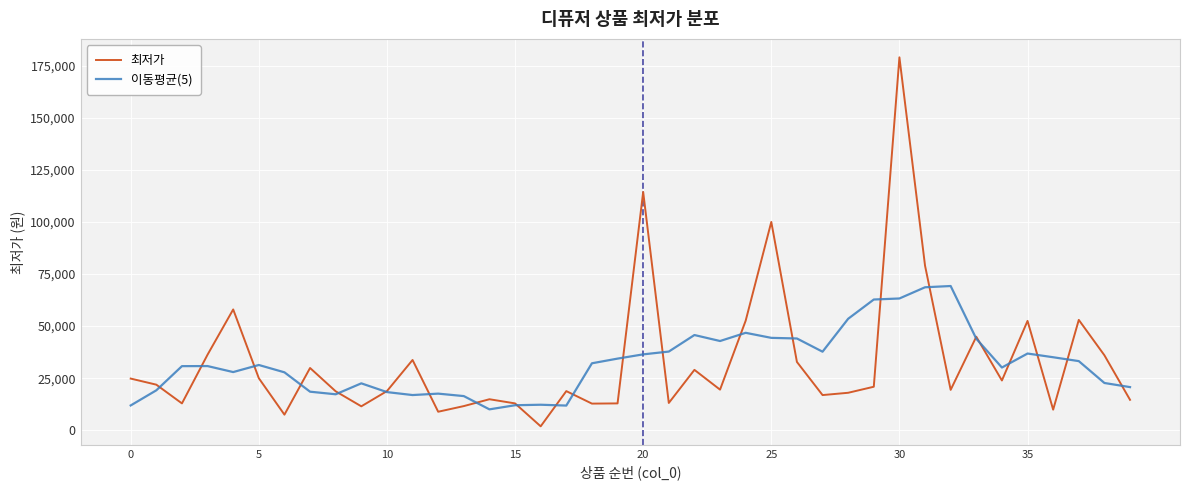

What is the greatest value displayed?

179000